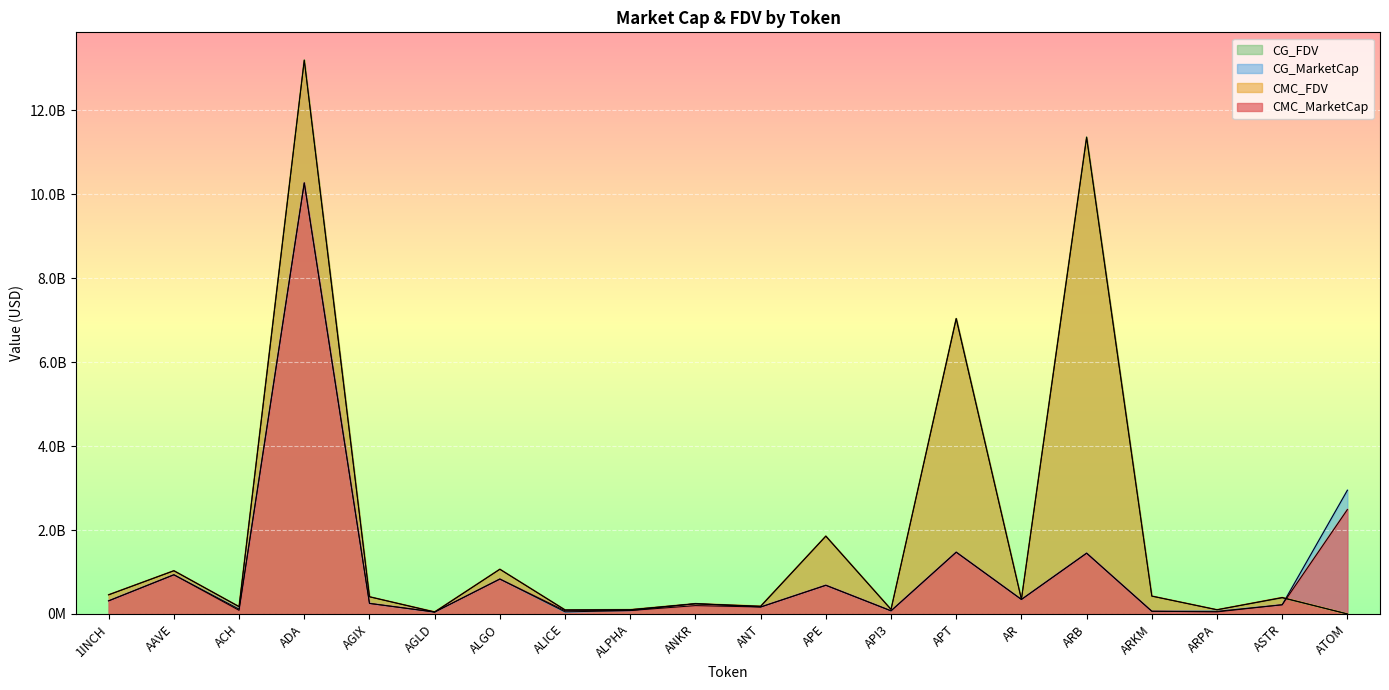

Where is CG_MarketCap nearest to the value 5157568740?

ATOM